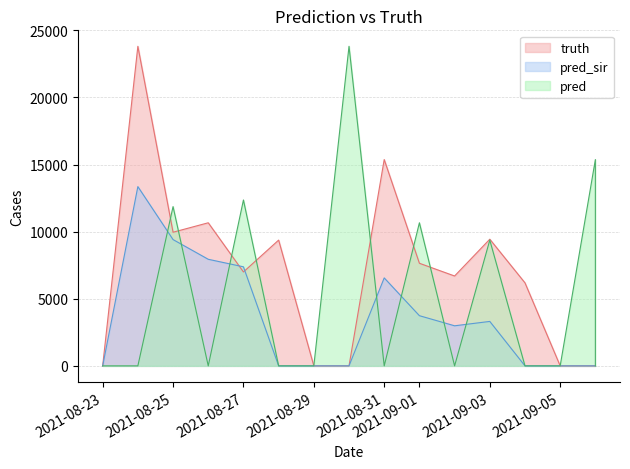

Which series has the widest spread of values?

truth